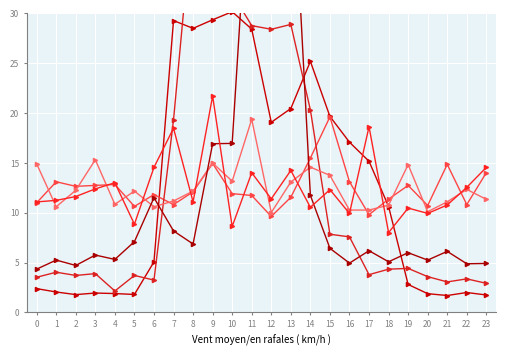

What is the sum of the Series 5 values at 5 and 4?

12.4